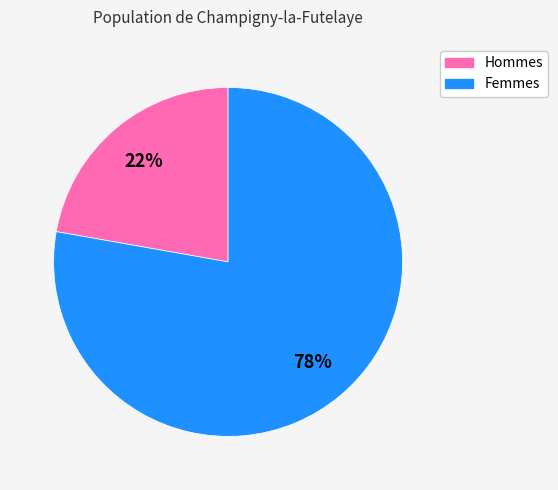

Does any single category account for the majority?

Yes